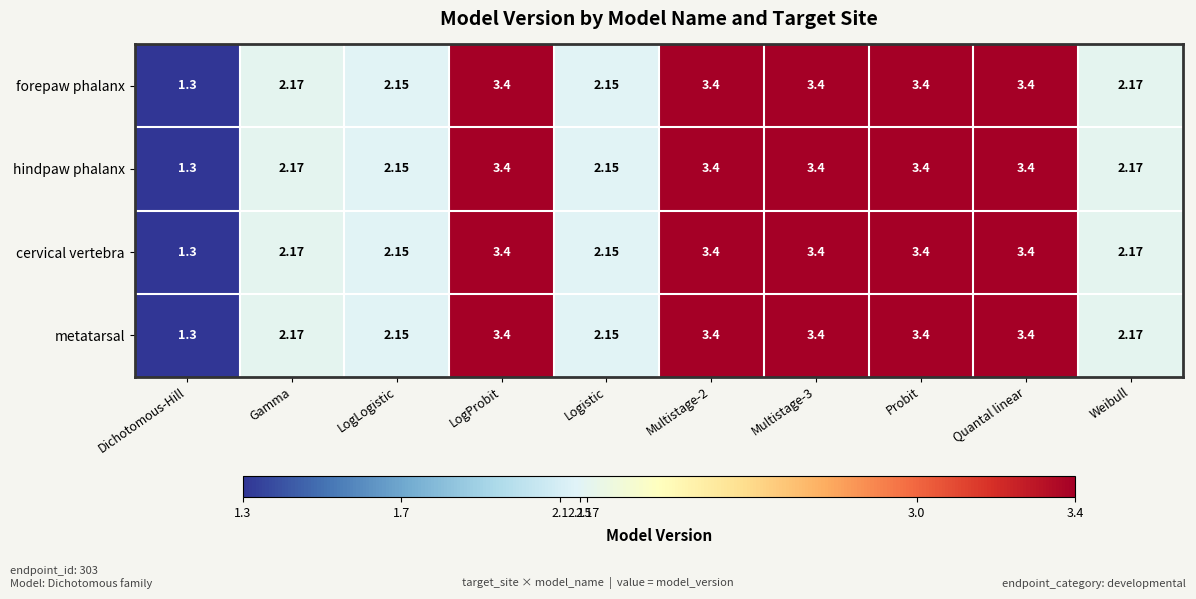

At which label does forepaw phalanx reach its minimum?

Dichotomous-Hill